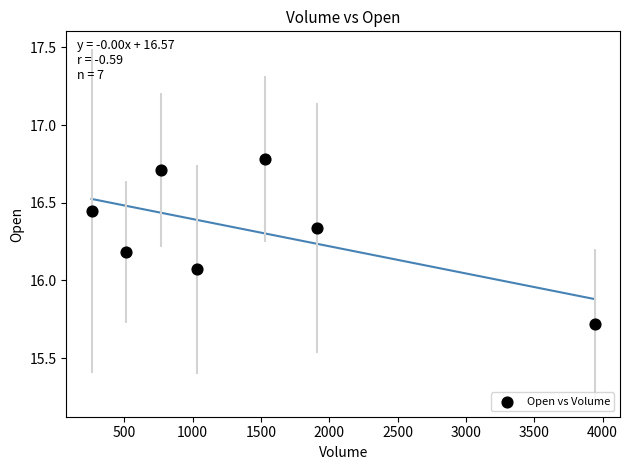

What is the range of X values (max minus min)?

3682.2